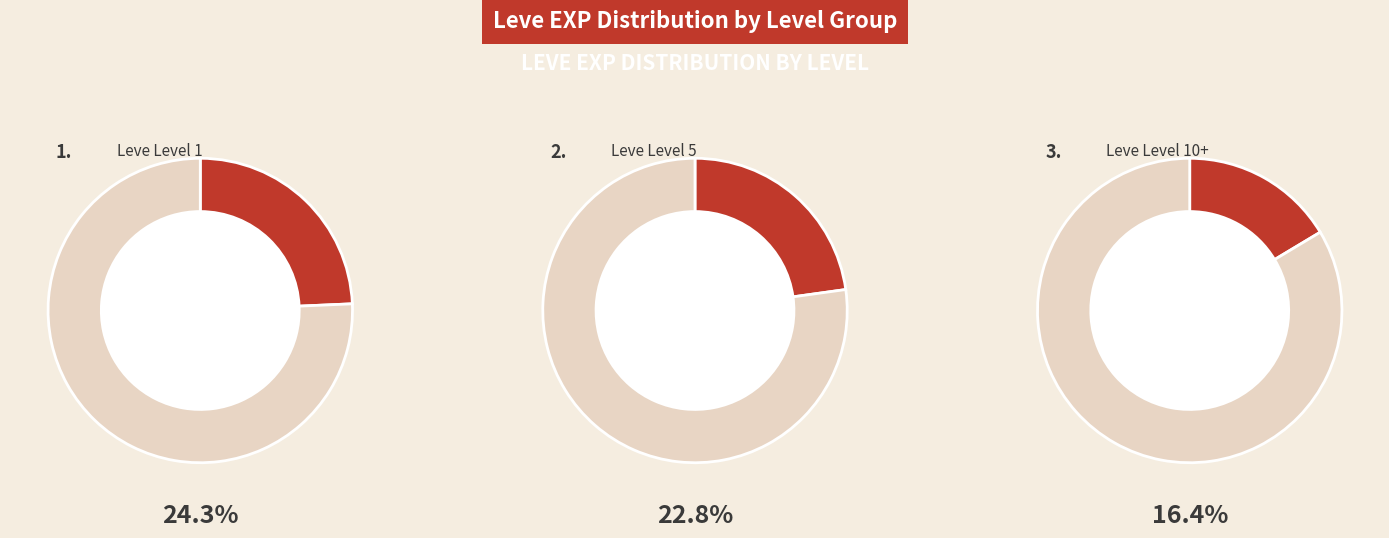

Does any single category account for the majority?

No